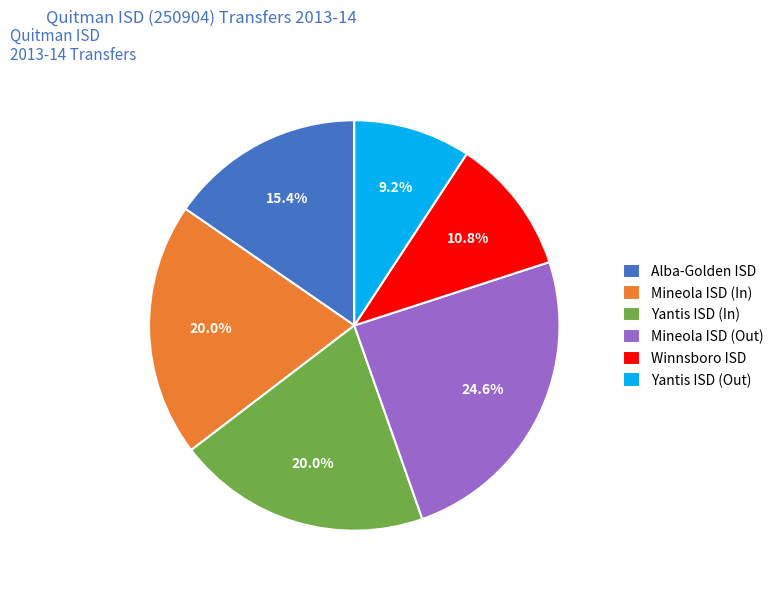

How much of the chart is everything except Winnsboro ISD?

89.2%